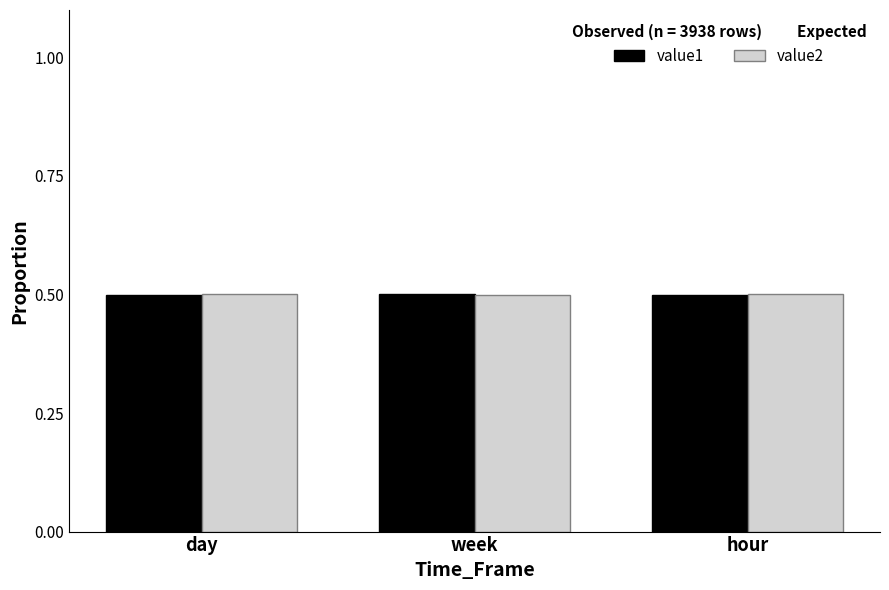

What is the sum of the value2 values at week and hour?

1.0